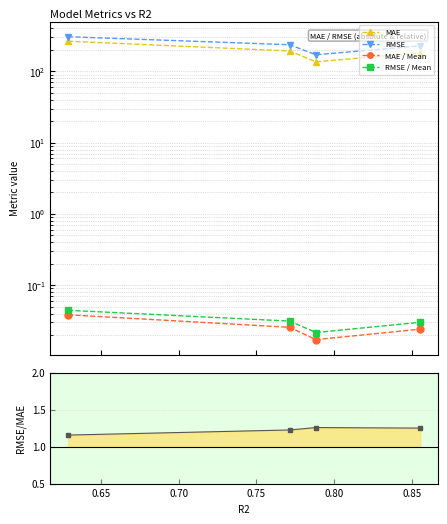

How many interior local valleys does the MAE series have?

1